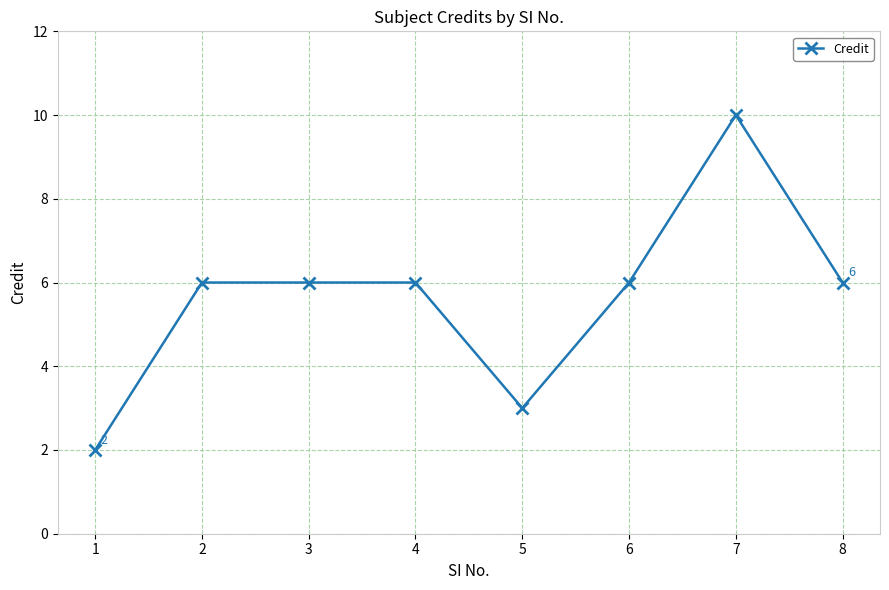

Reading left to right, what are all the values shown in this chart?

1=2	2=6	3=6	4=6	5=3	6=6	7=10	8=6